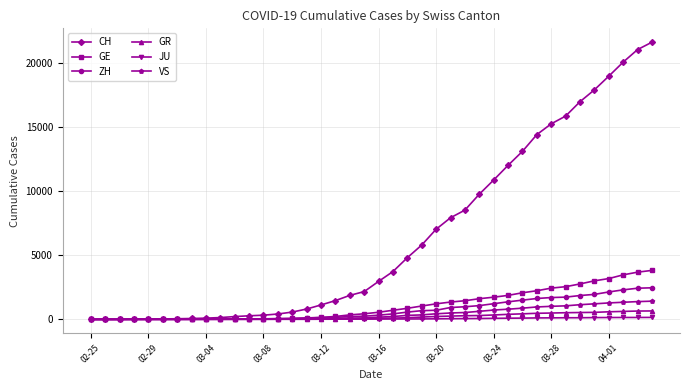

Which series has the widest spread of values?

CH